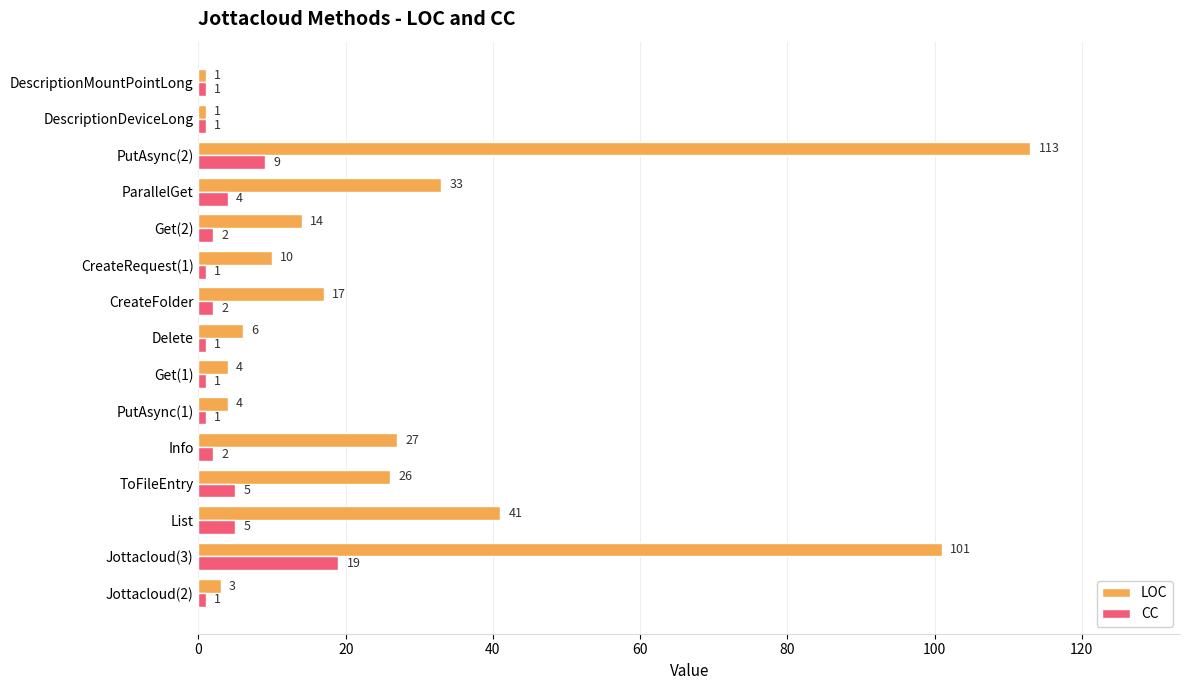

List the series in order of their overall mean, highest first.

LOC, CC